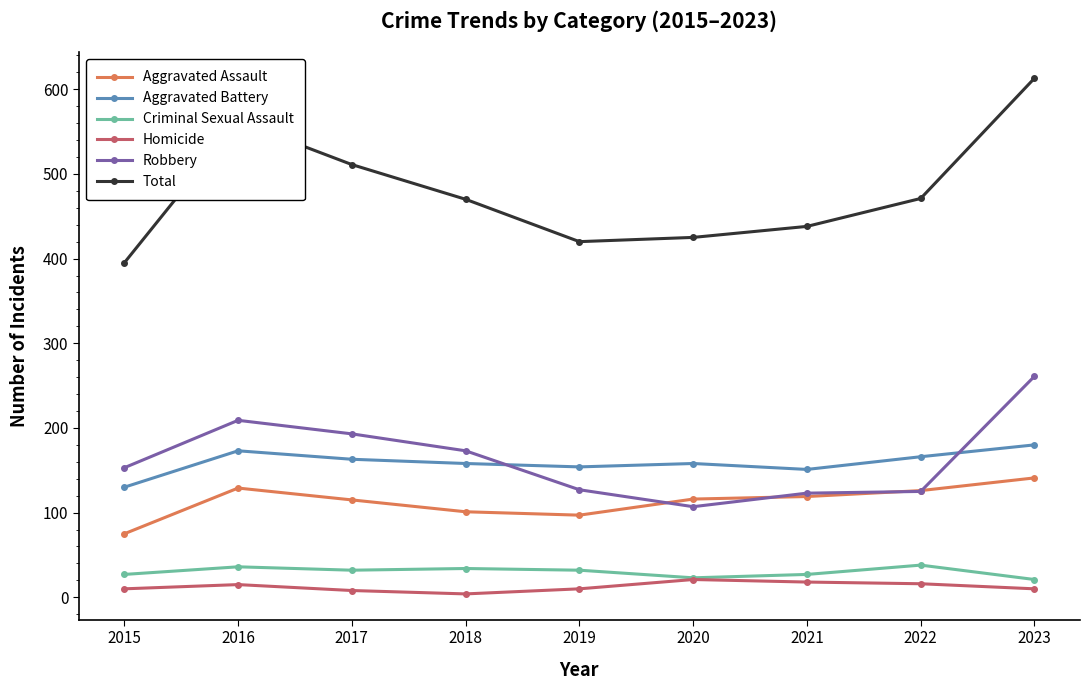

What is the minimum value for Criminal Sexual Assault?

21